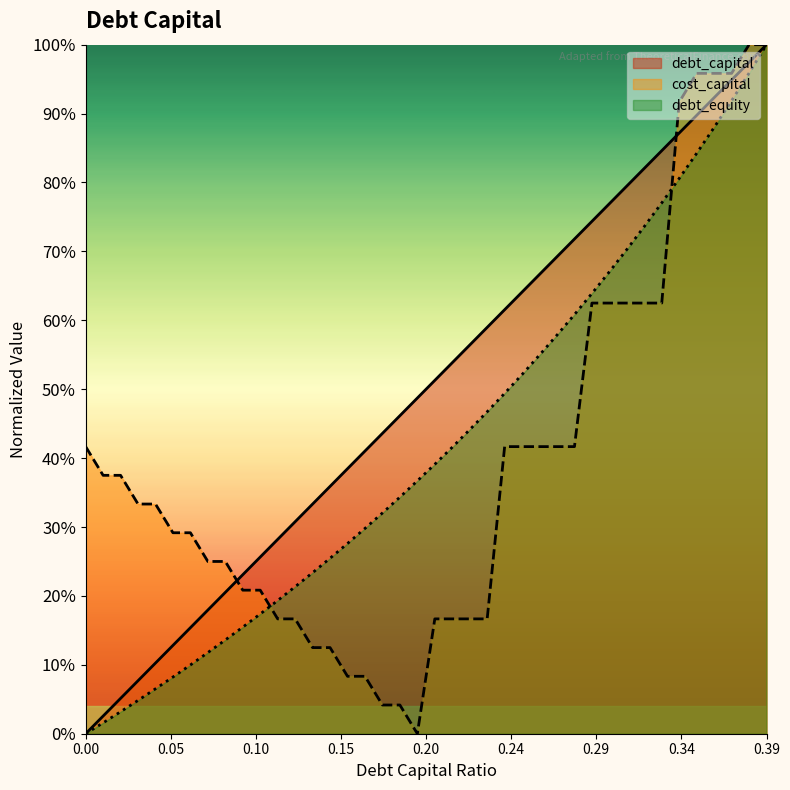

Which series has the largest total across all categories?

debt_capital